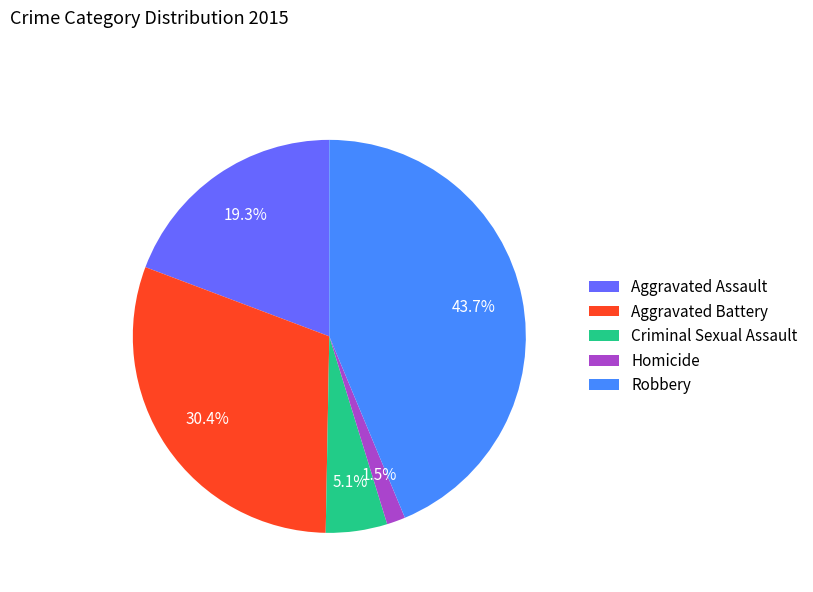

How many slices are in this pie chart?

5